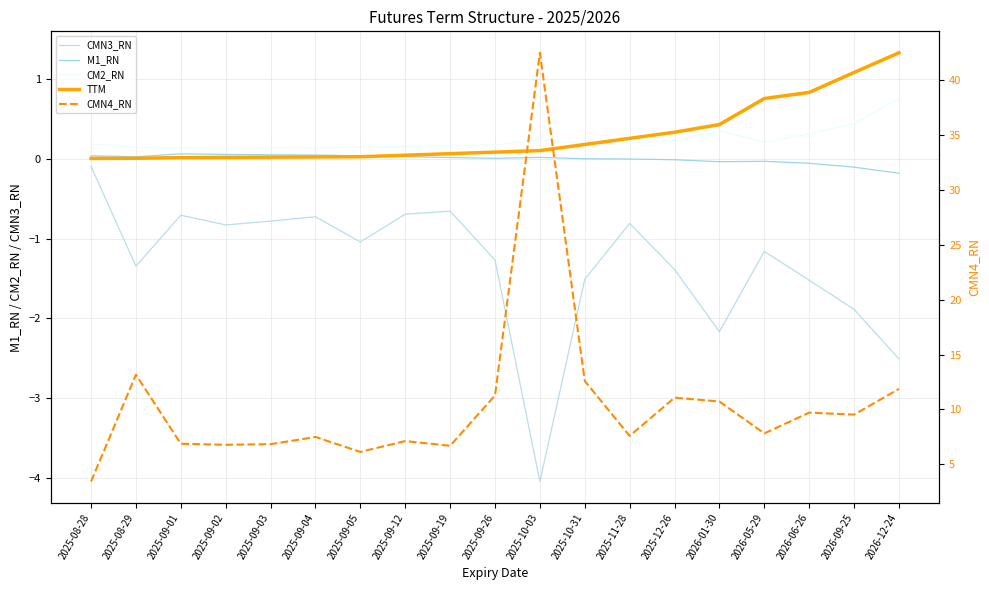

What is the label of the 19th point from the left?

2026-12-24